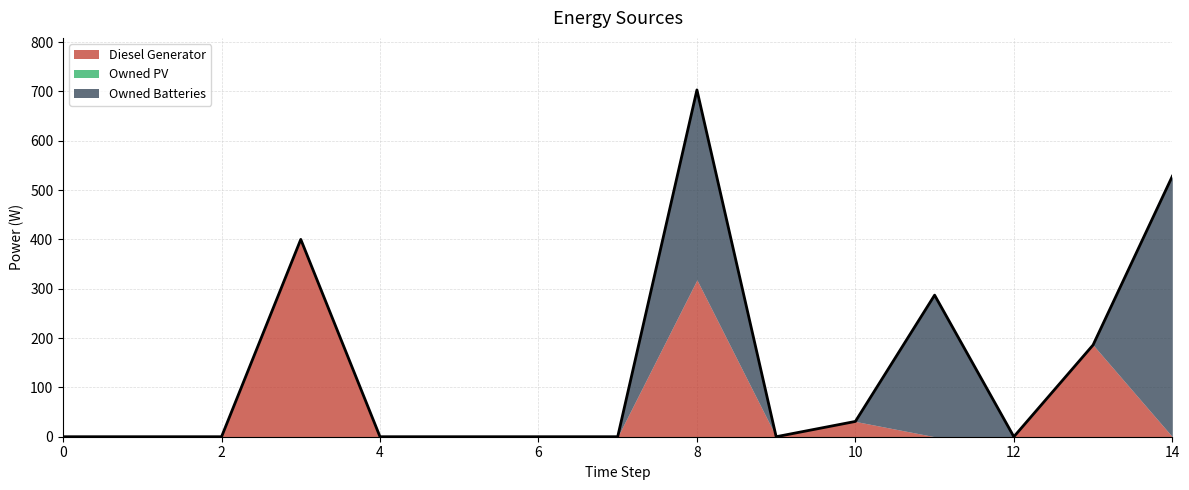

How many lines are shown in the chart?

3